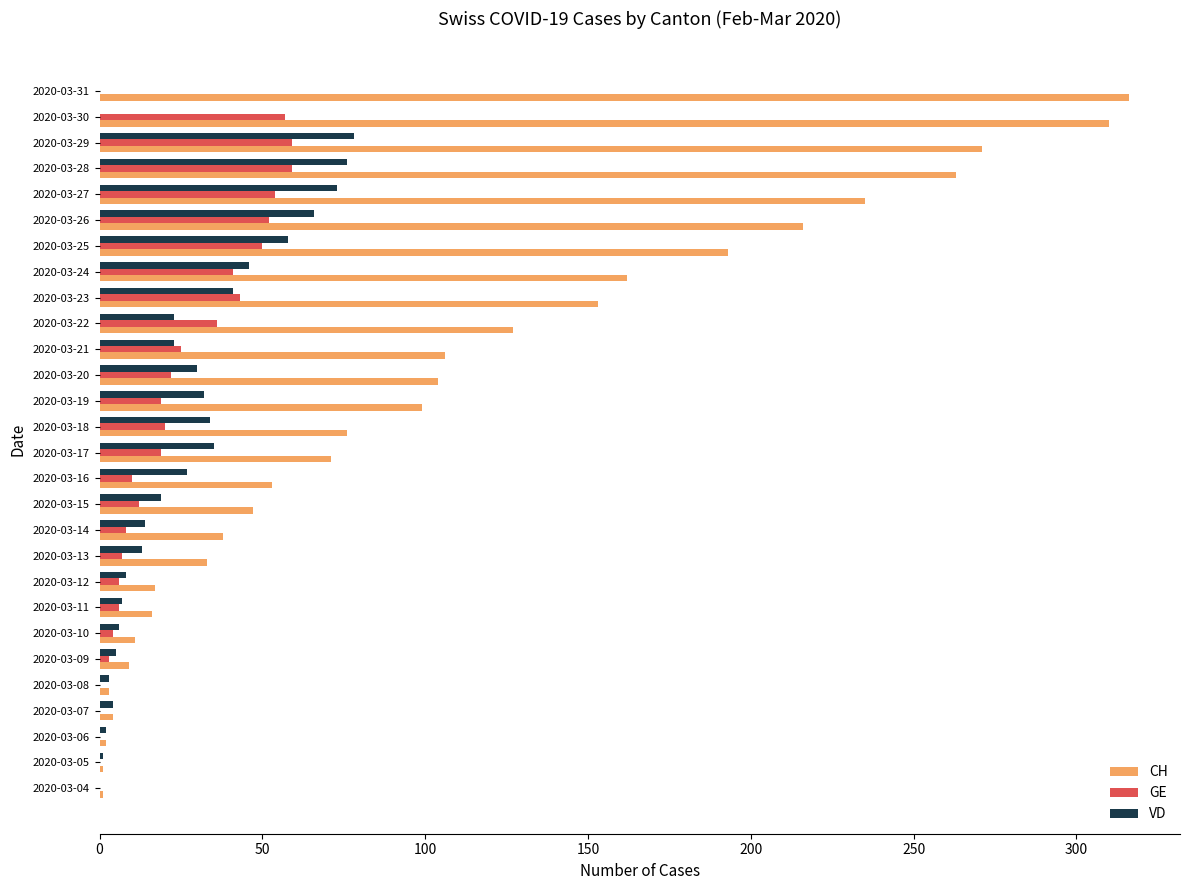

What is the sum of all GE values?

612